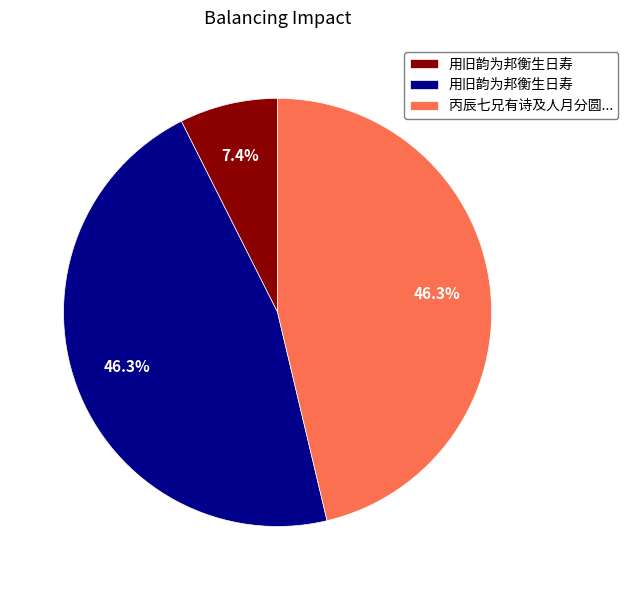

Is there a majority slice in this chart?

No